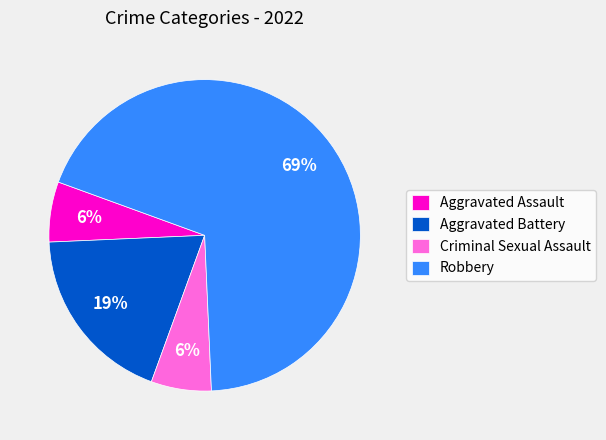

Which slice is the largest?

Robbery